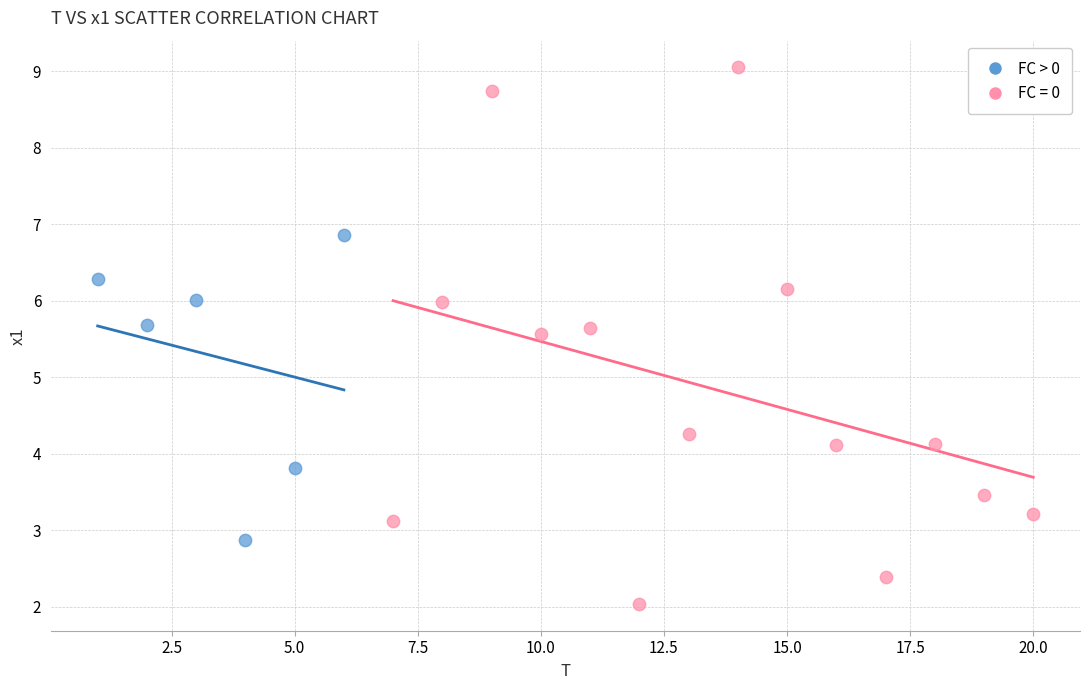

Which series contains the lowest Y value?

FC = 0